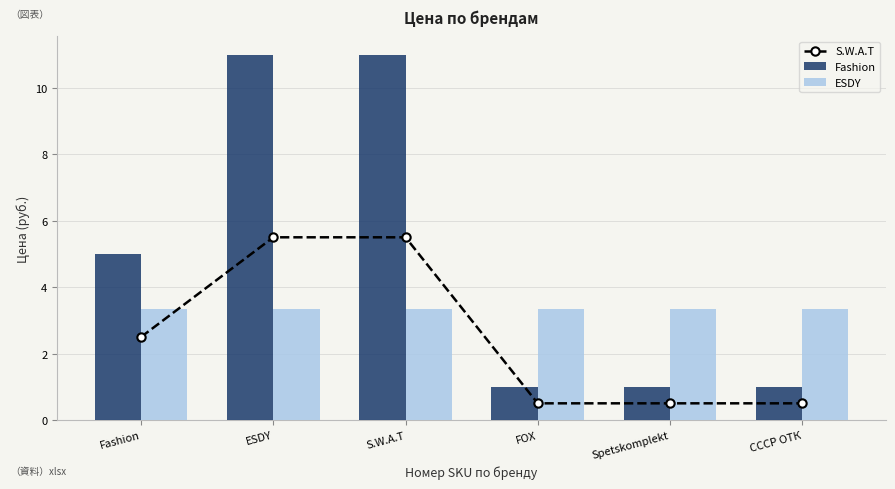

Reading left to right, list all the values displayed in this chart.

S.W.A.T: Fashion=2.5	ESDY=5.5	S.W.A.T=5.5	FOX=0.5	Spetskomplekt=0.5	СССР ОТК=0.5
Fashion: Fashion=5.0	ESDY=11.0	S.W.A.T=11.0	FOX=1.0	Spetskomplekt=1.0	СССР ОТК=1.0
ESDY: Fashion=3.3	ESDY=3.3	S.W.A.T=3.3	FOX=3.3	Spetskomplekt=3.3	СССР ОТК=3.3